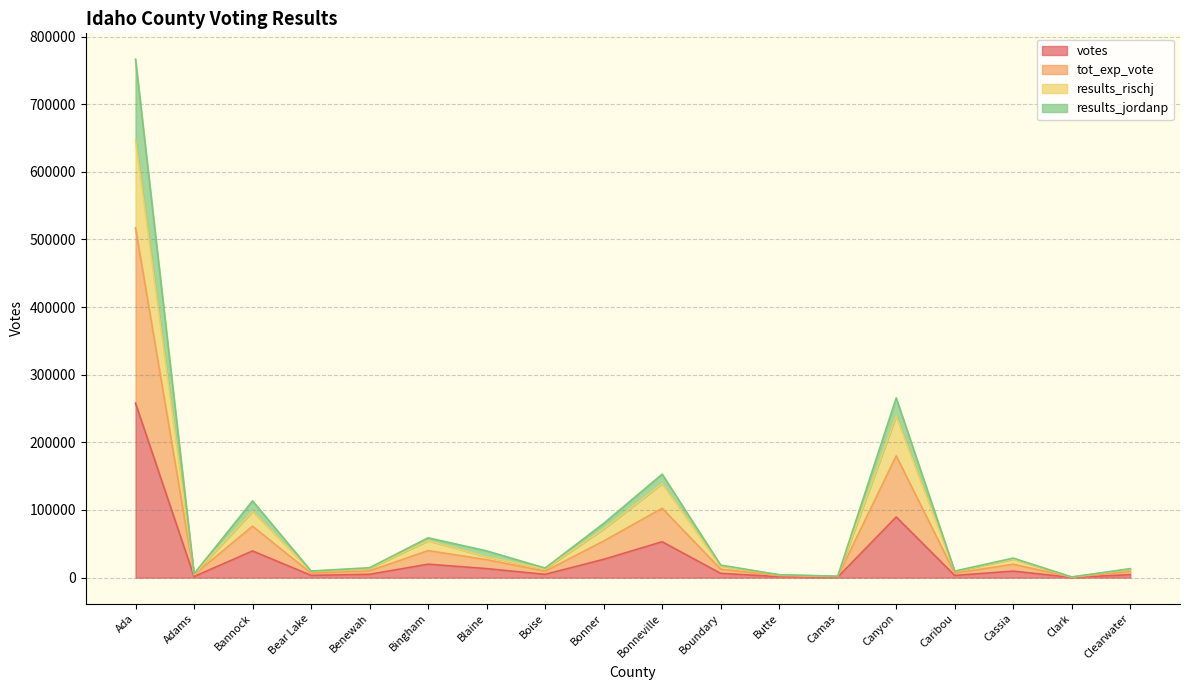

What is the highest value of the votes series?

258014